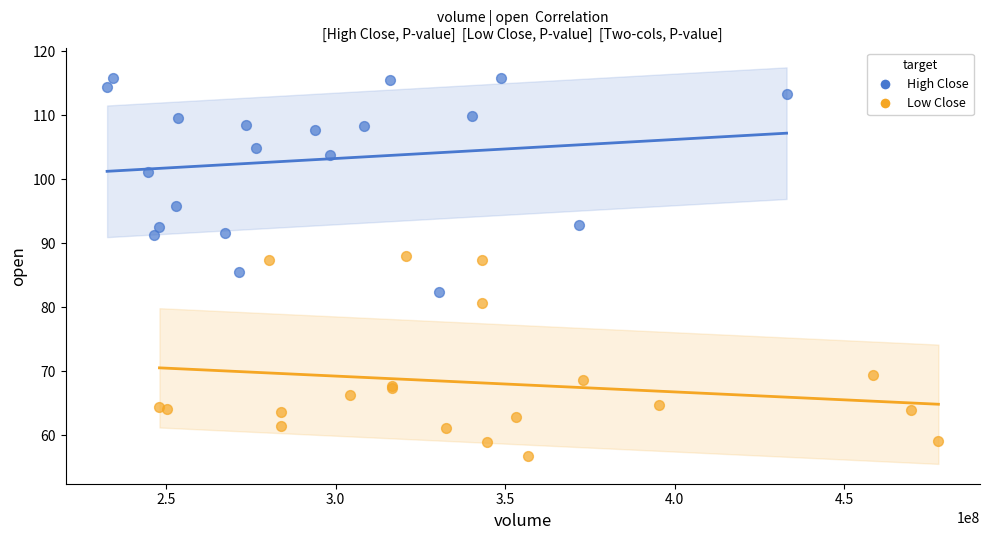

Which series contains the highest Y value?

High Close